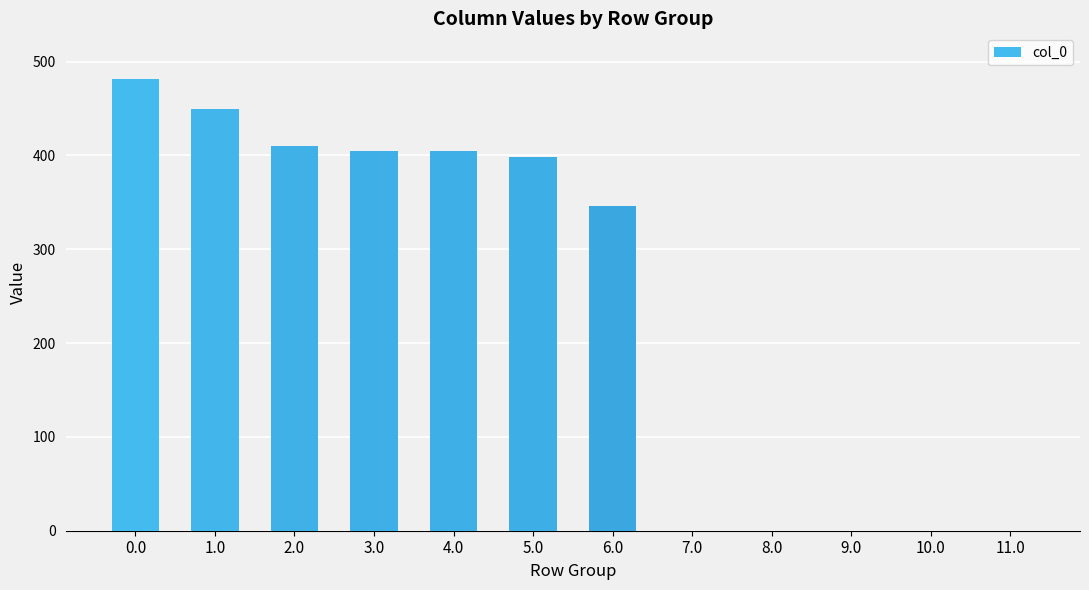

How many values are above zero?

7